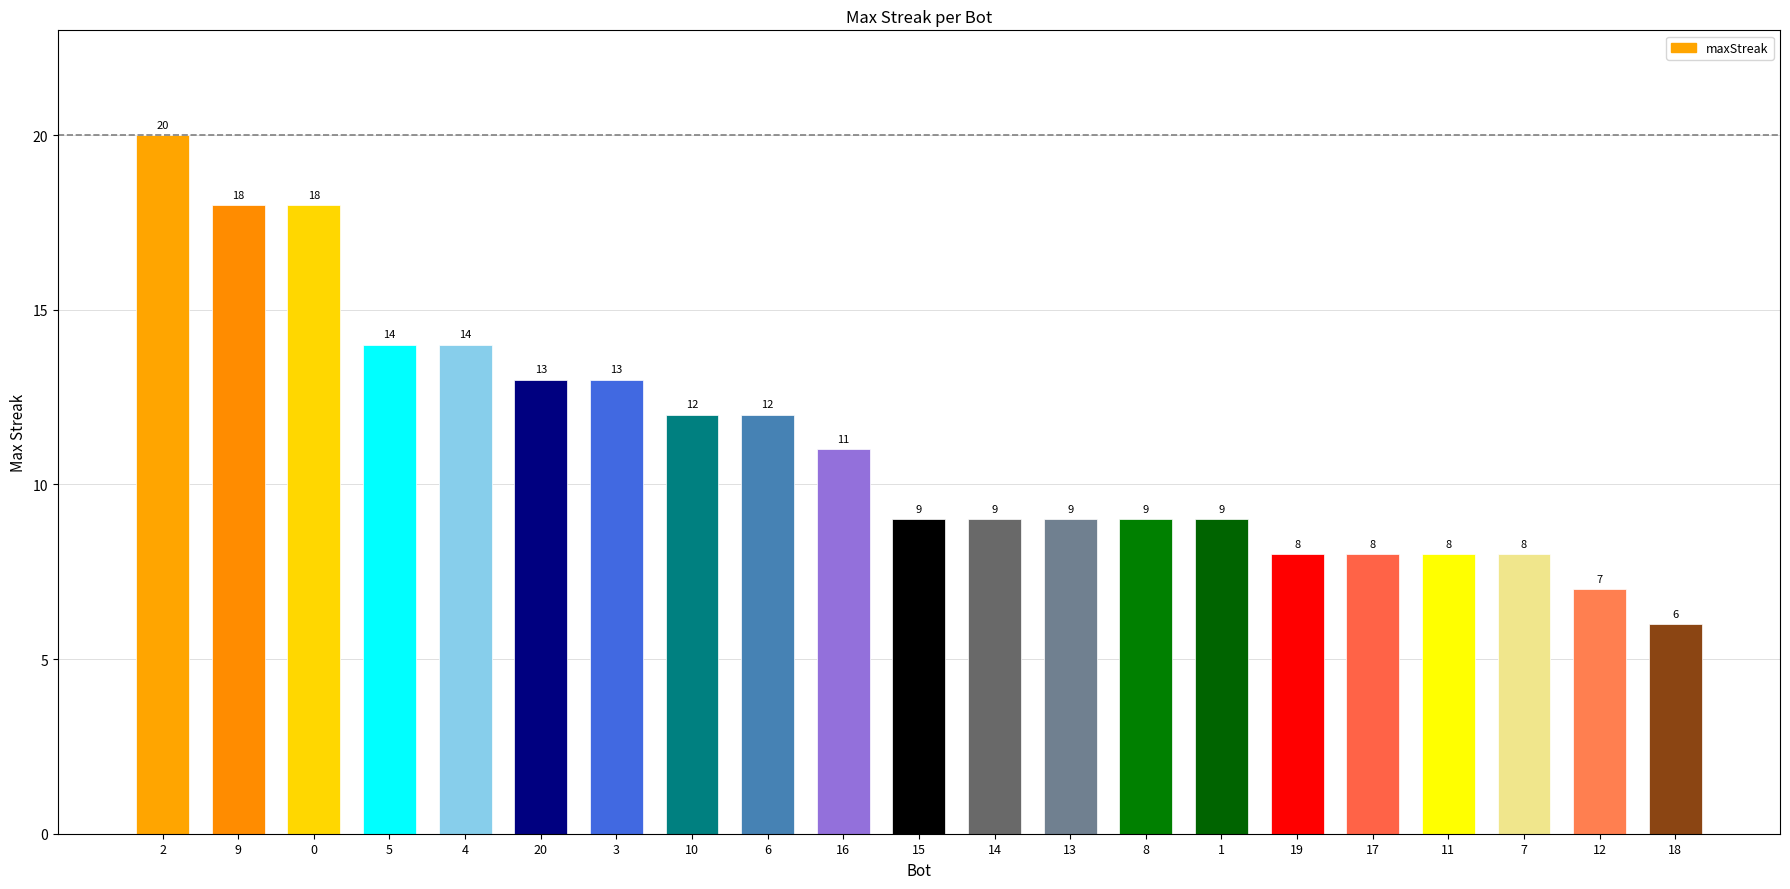

What is the value of the 19th bar from the left?

8